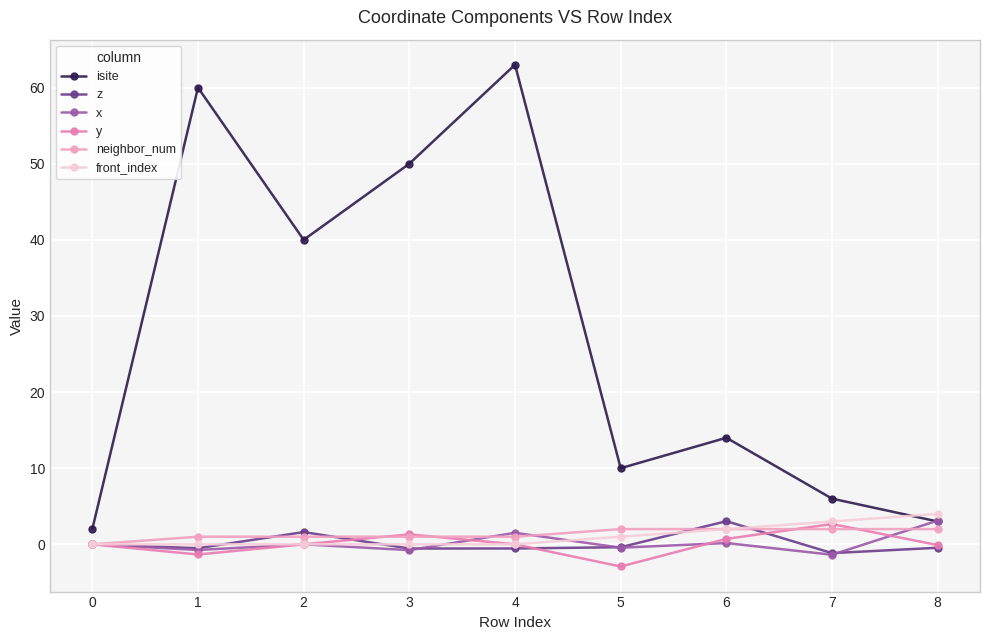

Is this an area chart (filled region under the line)?

No